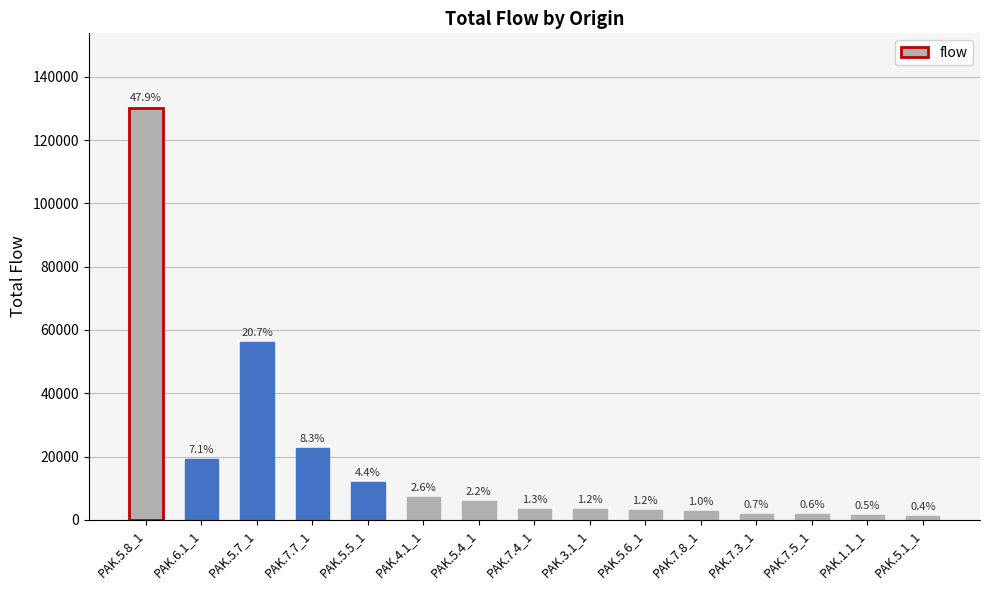

The chart shows a value of 56258 at PAK.5.7_1. True or false?

True